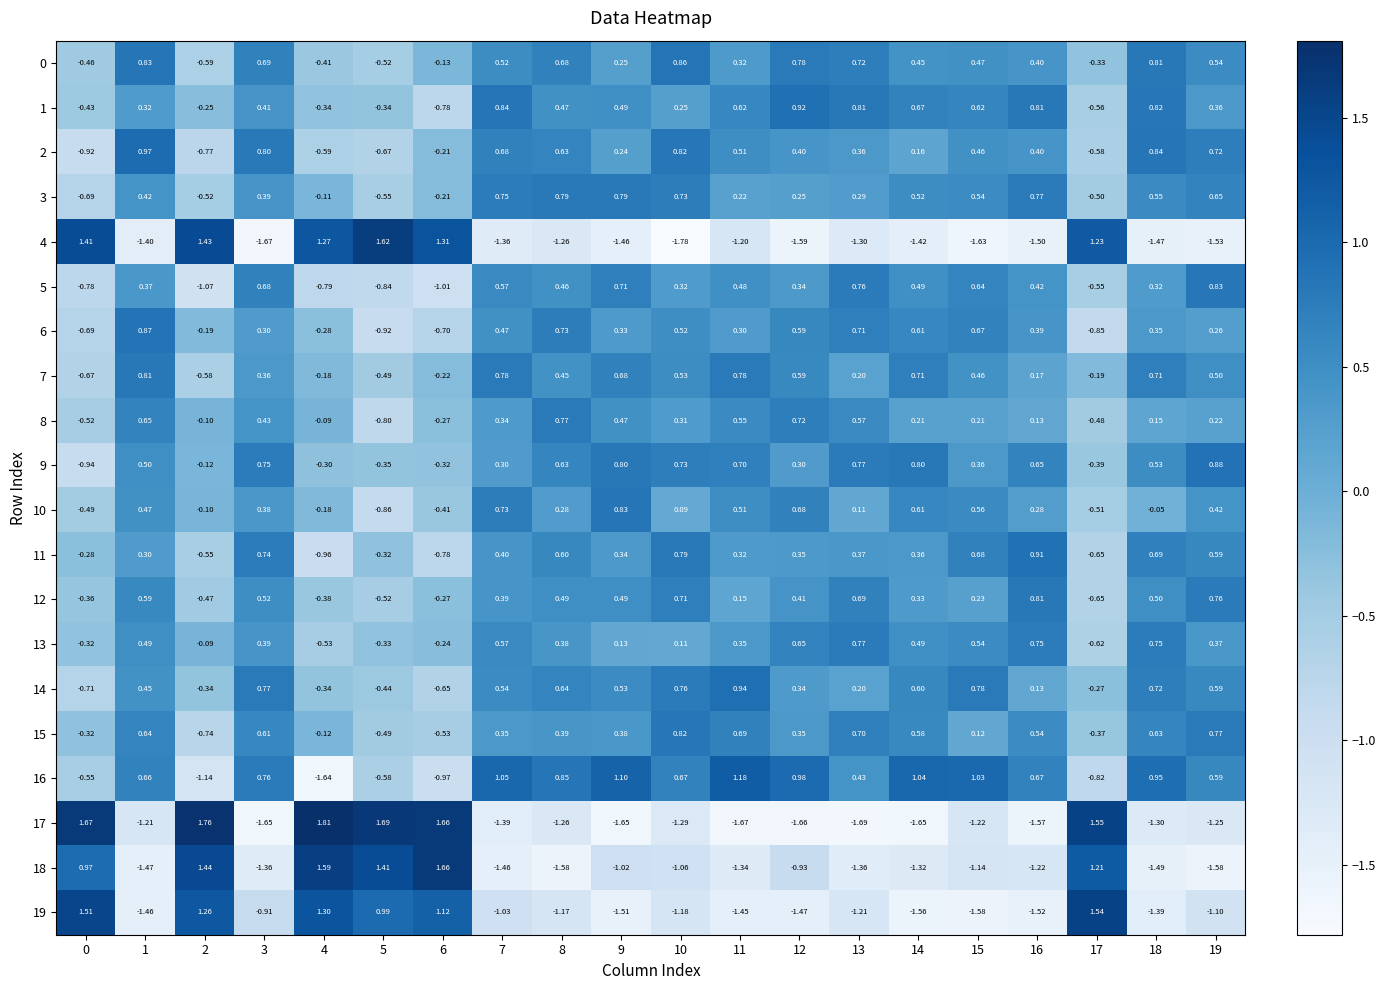

Is the value of 9 at 10 greater than the value of 15 at 7?

Yes